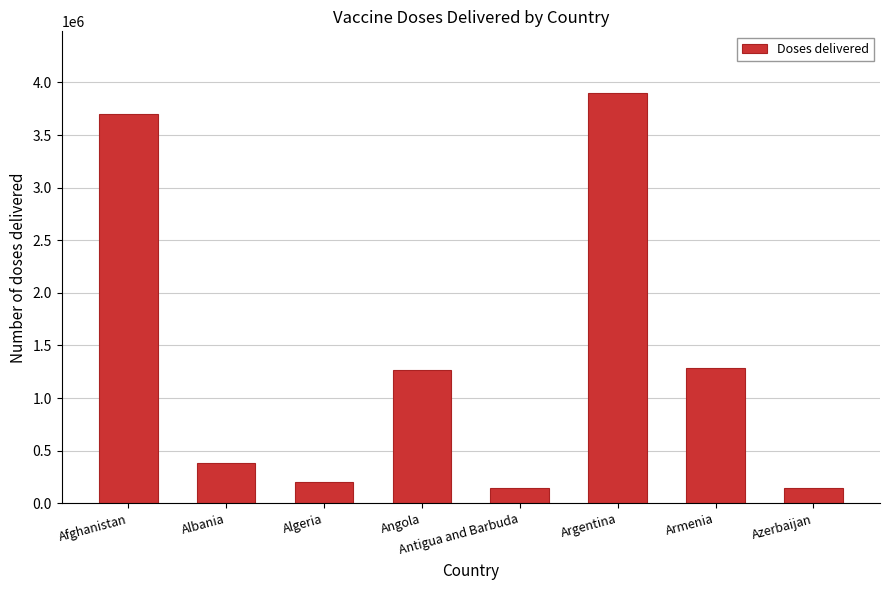

Is it true that the value at Antigua and Barbuda is 146350?

True